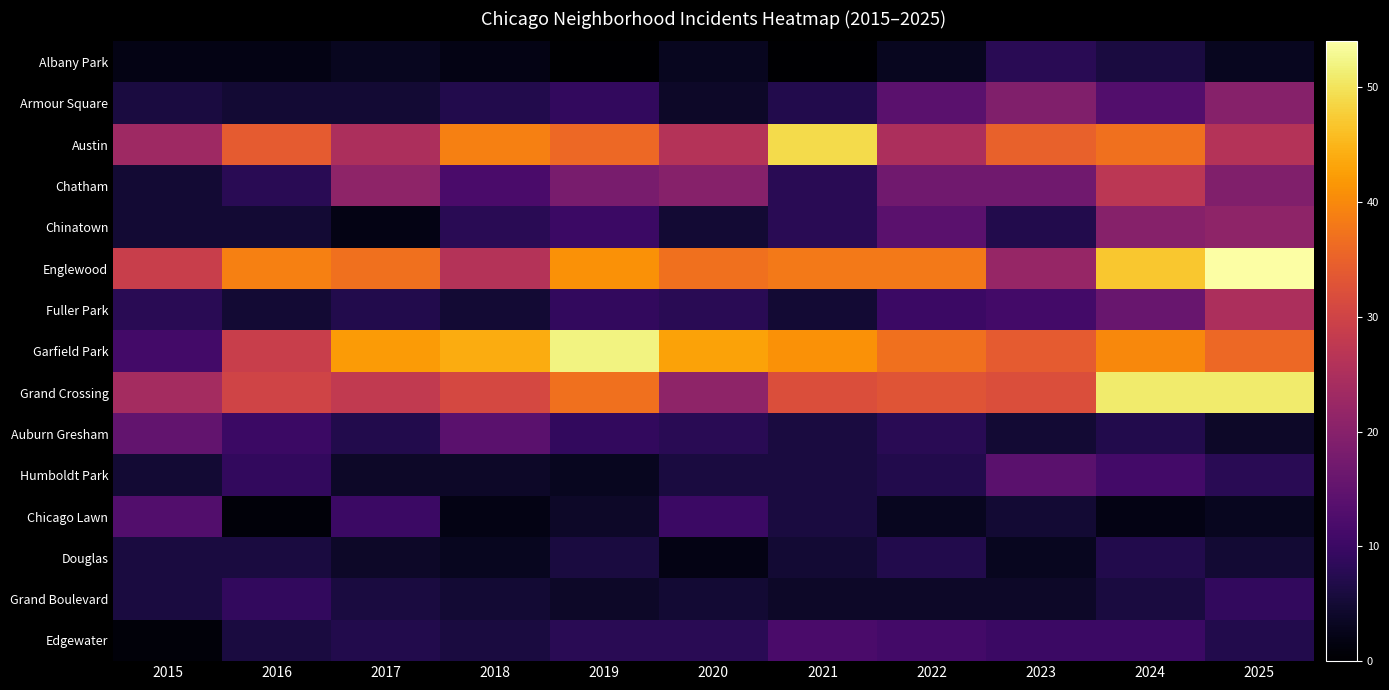

What is the greatest value displayed?

54